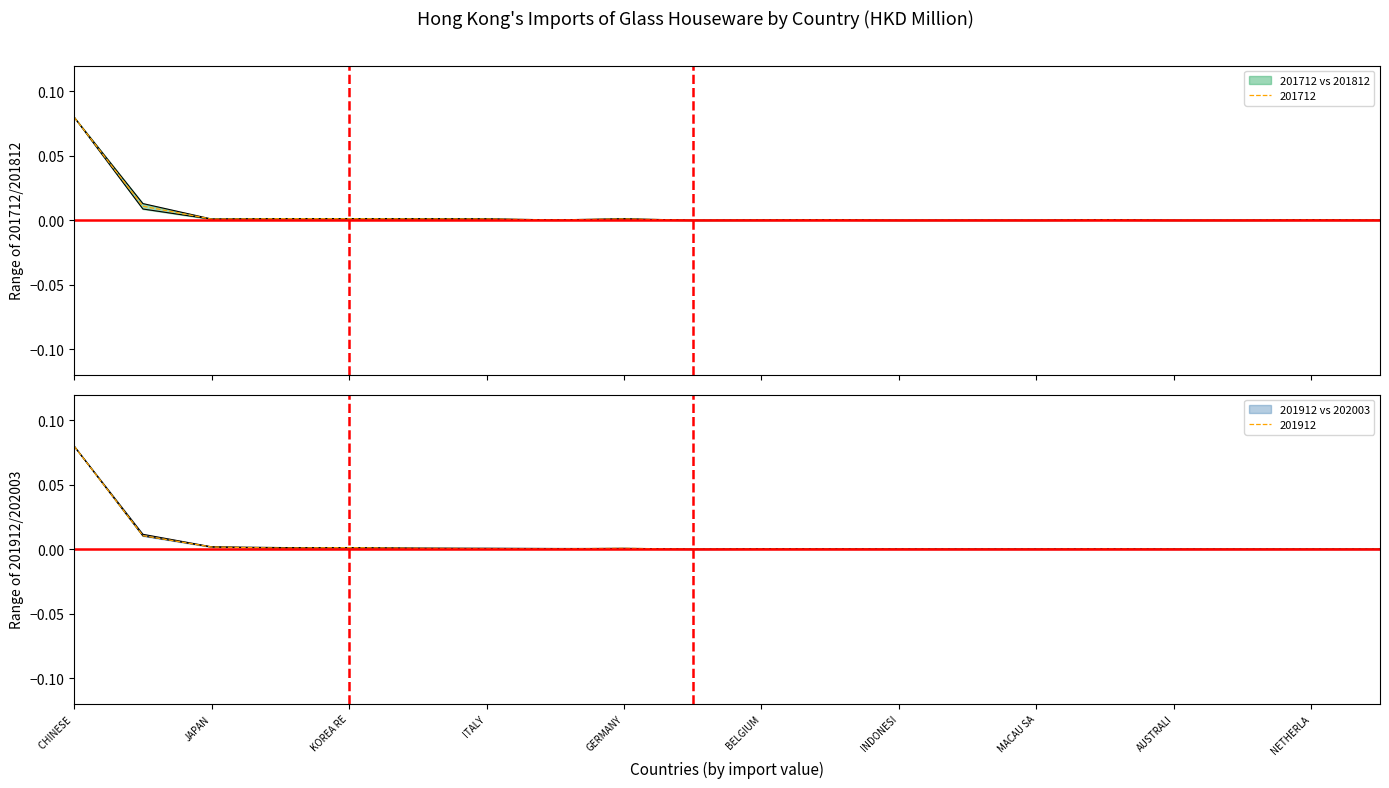

Which category has the highest value in the 201912 series?

CHINESE 